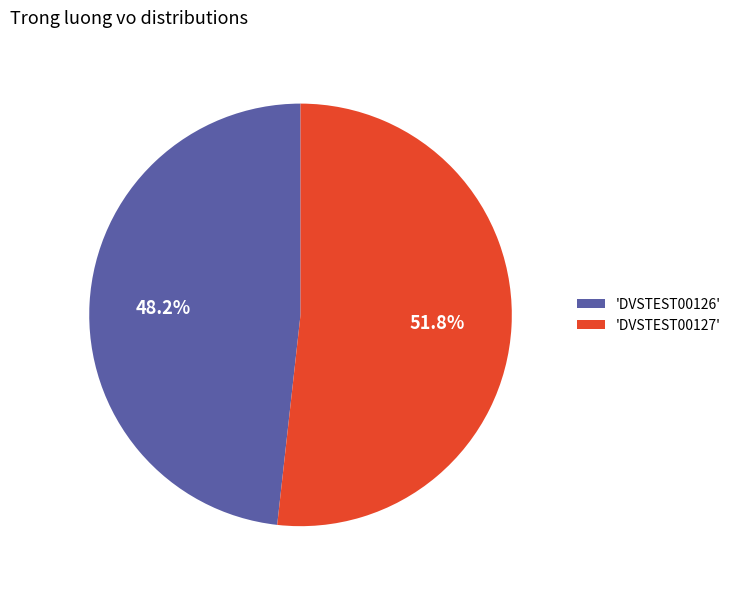

Is the sum of 'DVSTEST00127' and 'DVSTEST00126' greater than half?

Yes